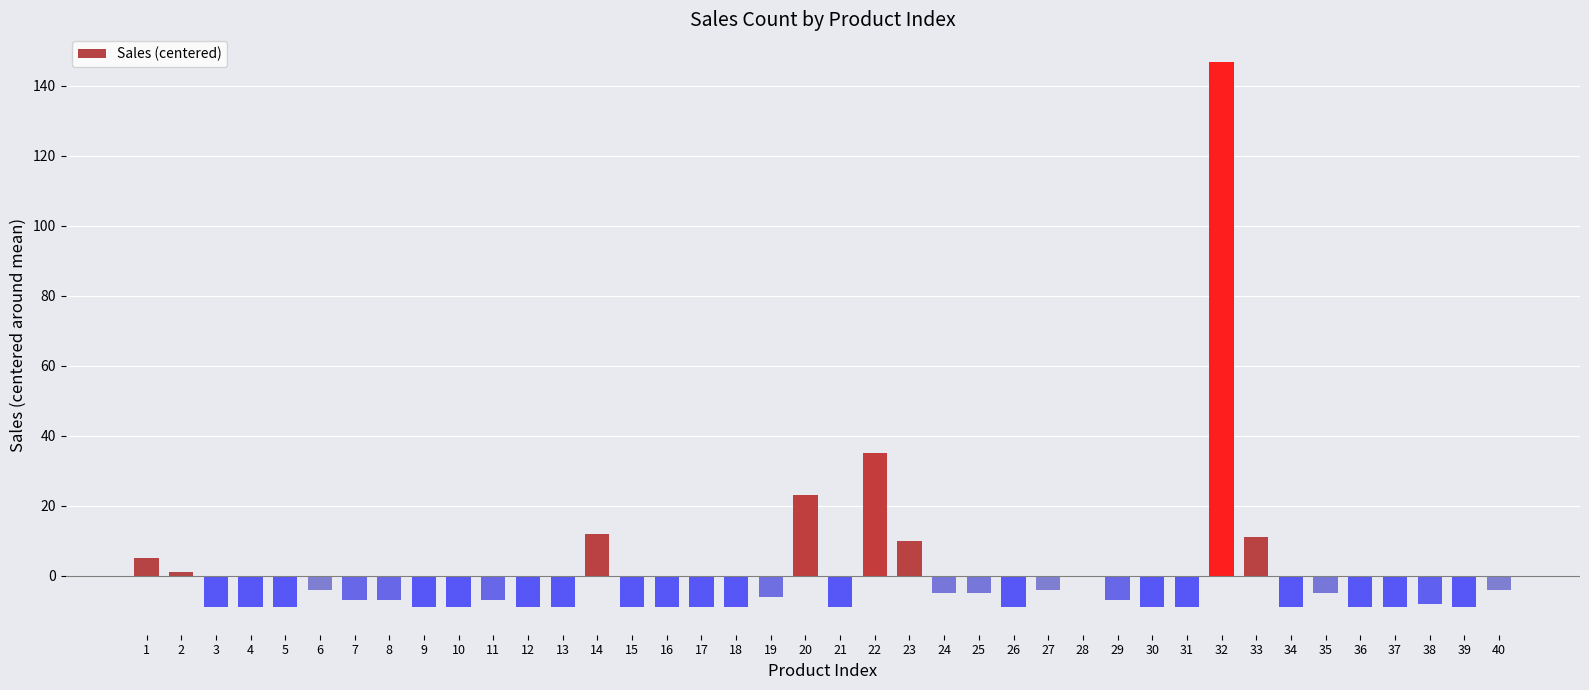

Is it true that the value at 9 is -14.4?

False